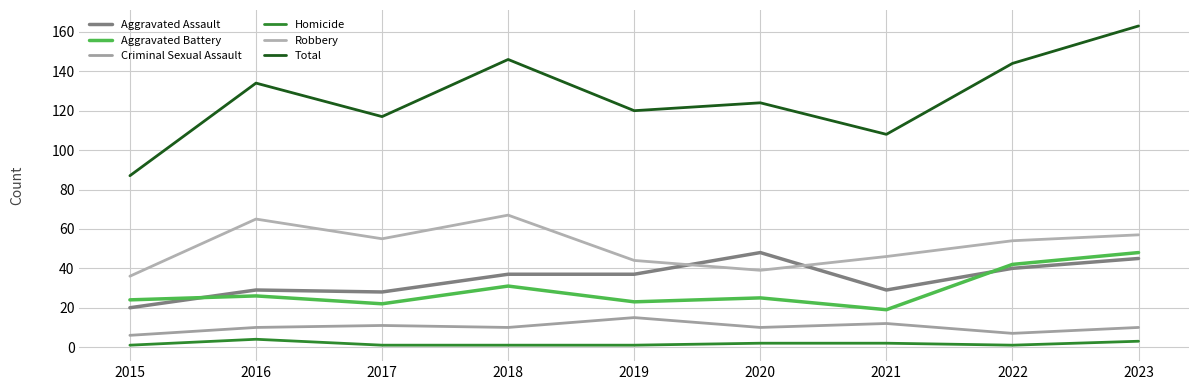

How many lines are shown in the chart?

6